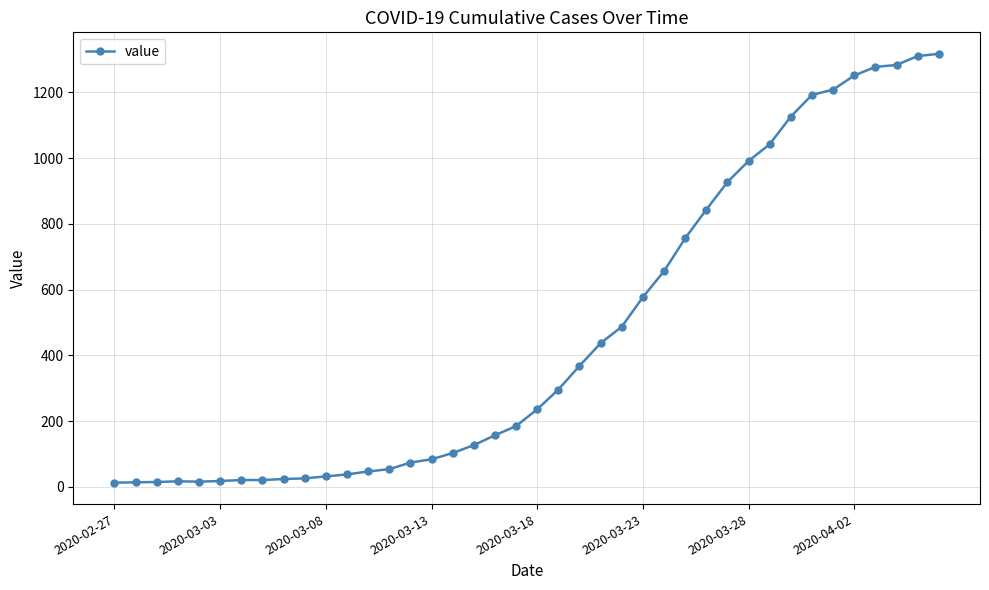

What is the maximum value shown in the chart?

1317